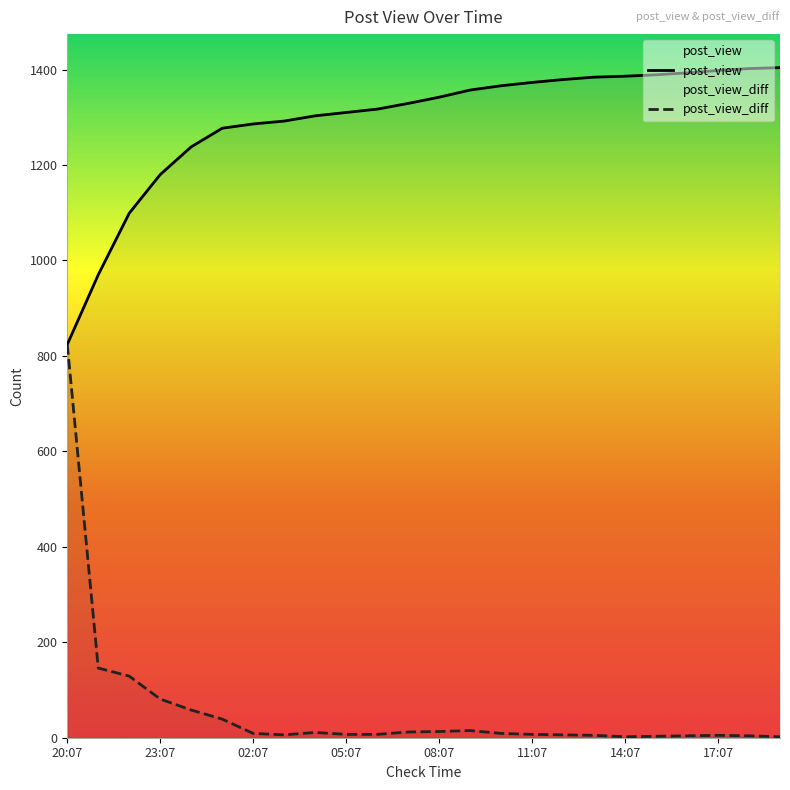

Reading left to right, list all the values displayed in this chart.

post_view: 824	970	1099	1180	1238	1277	1286	1292	1303	1310	1317	1329	1342	1357	1366	1373	1379	1384	1386	1389	1393	1398	1402	1404
post_view_diff: 824	146	129	81	58	39	9	6	11	7	7	12	13	15	9	7	6	5	2	3	4	5	4	2